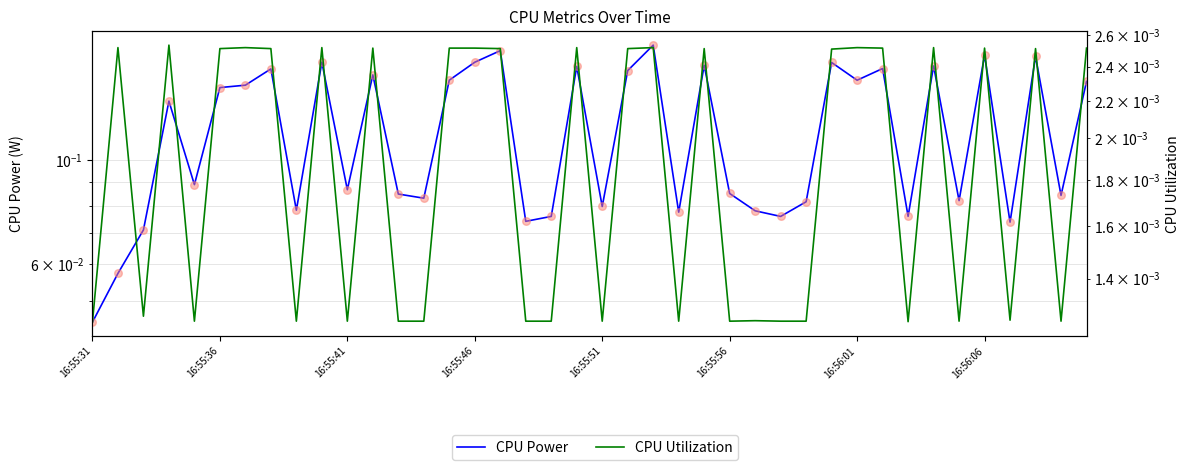

At which category is the sum across all series the highest?

22